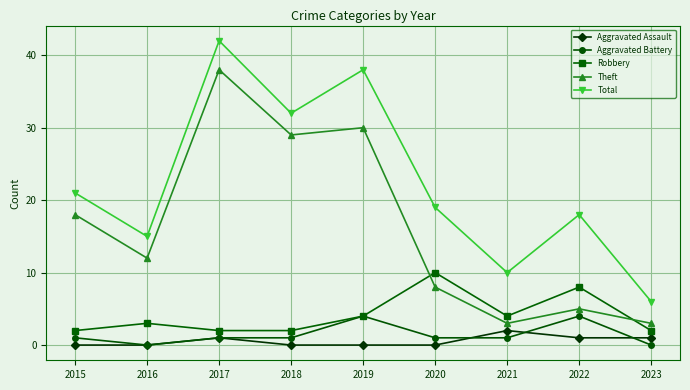

What is the value of the Total point at the 5th from the left?

38